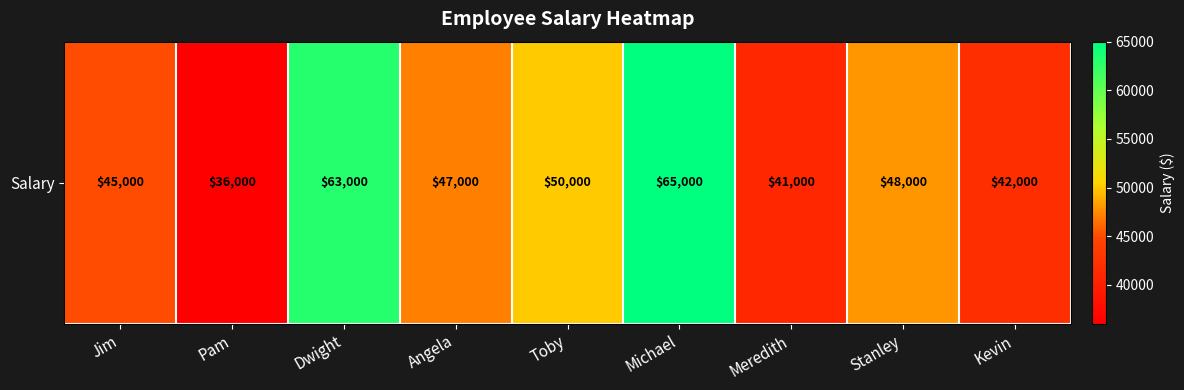

What is the average value?

48556